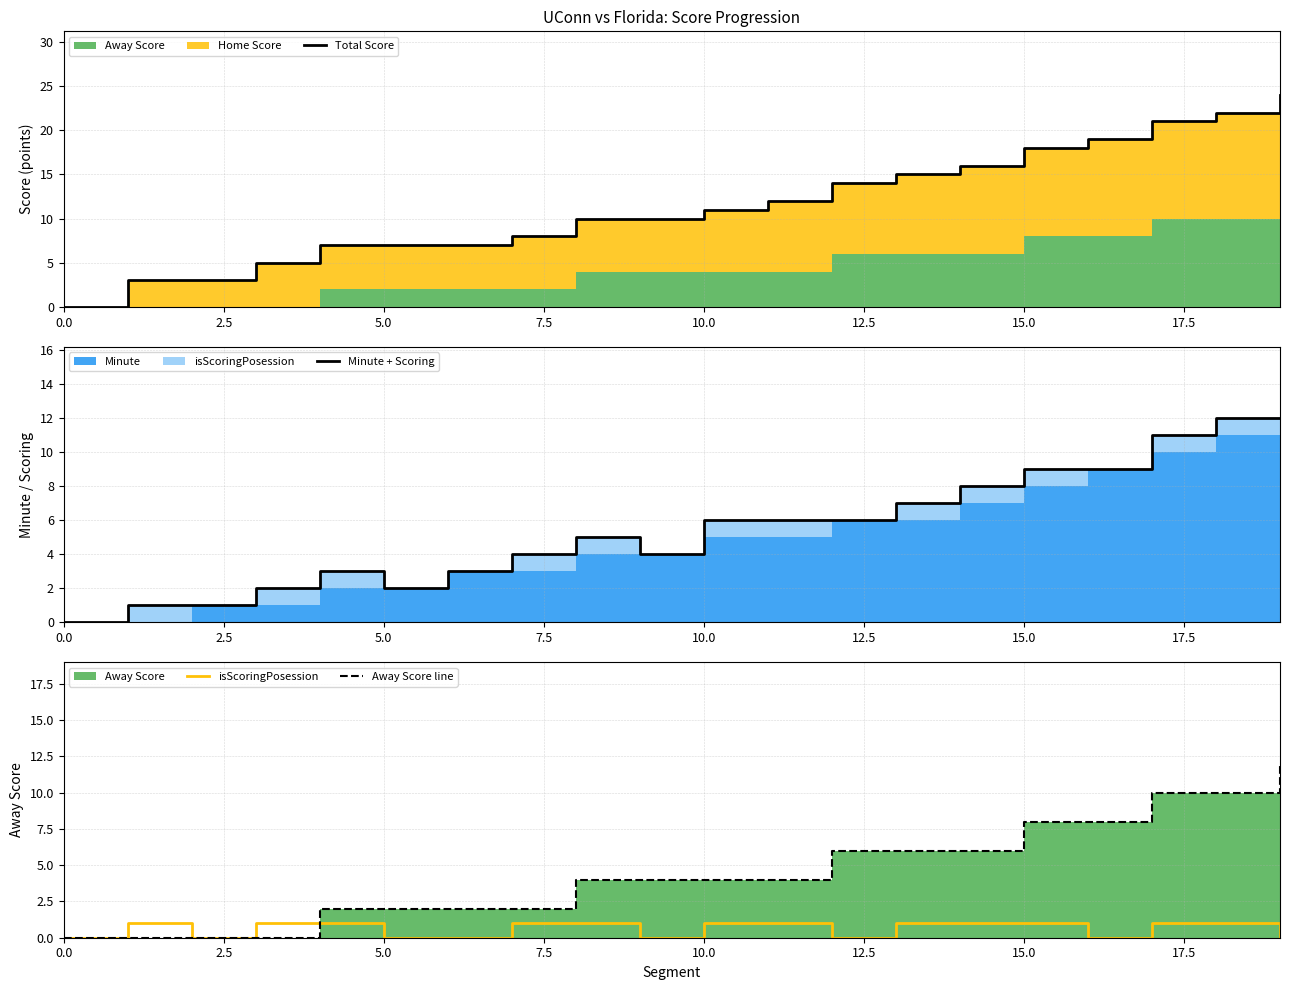

What value does the Away Score line series have at 11?

4